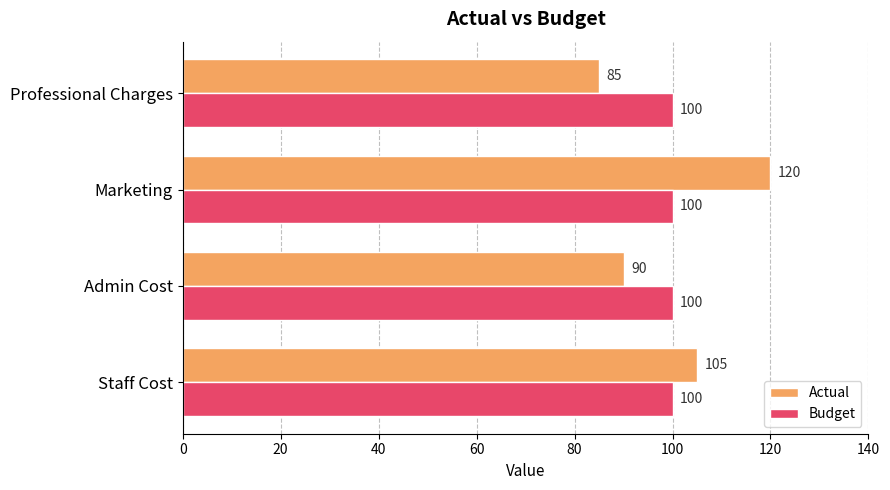

Which series has the widest spread of values?

Actual